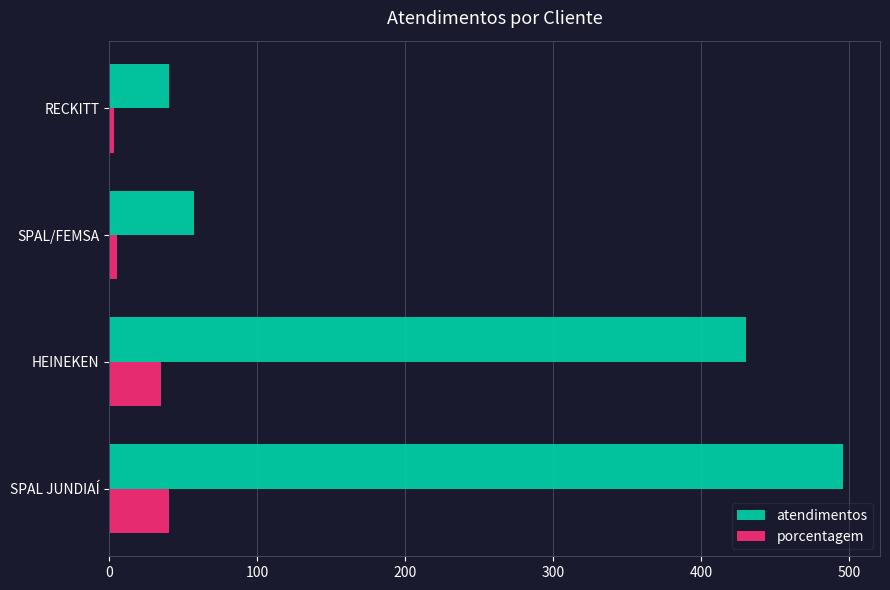

What is the difference between the maximum and minimum values in the atendimentos series?

456